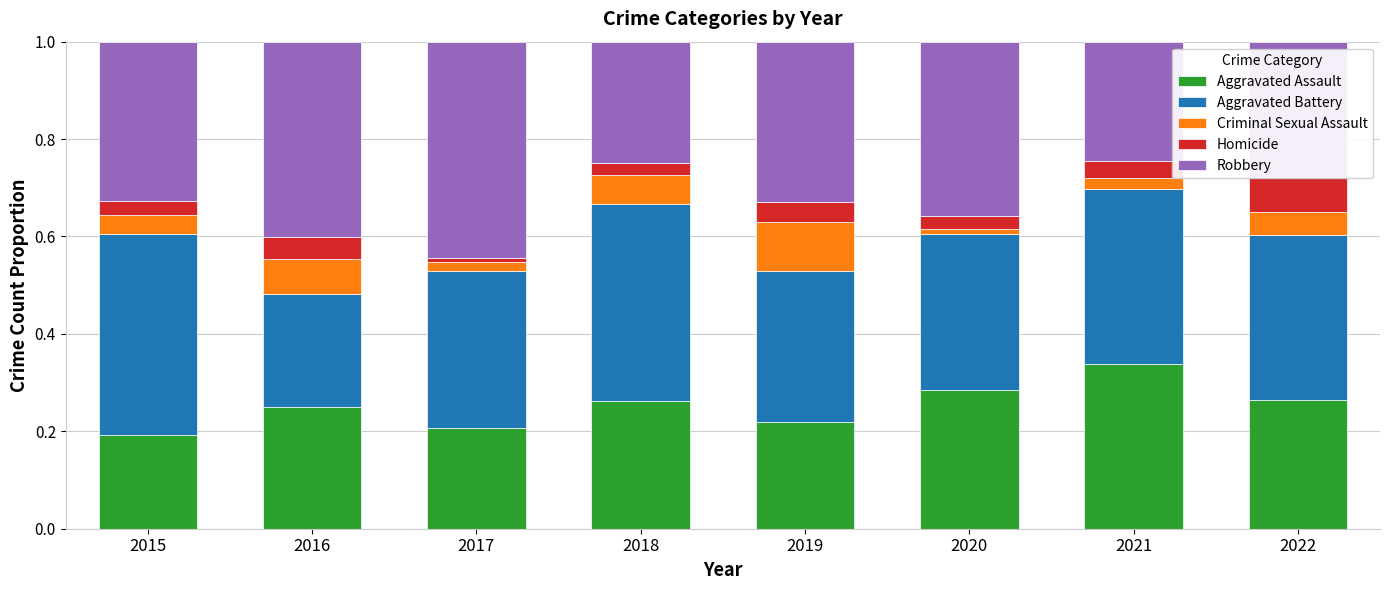

What is the sum of the Criminal Sexual Assault values at 2022 and 2018?

0.1